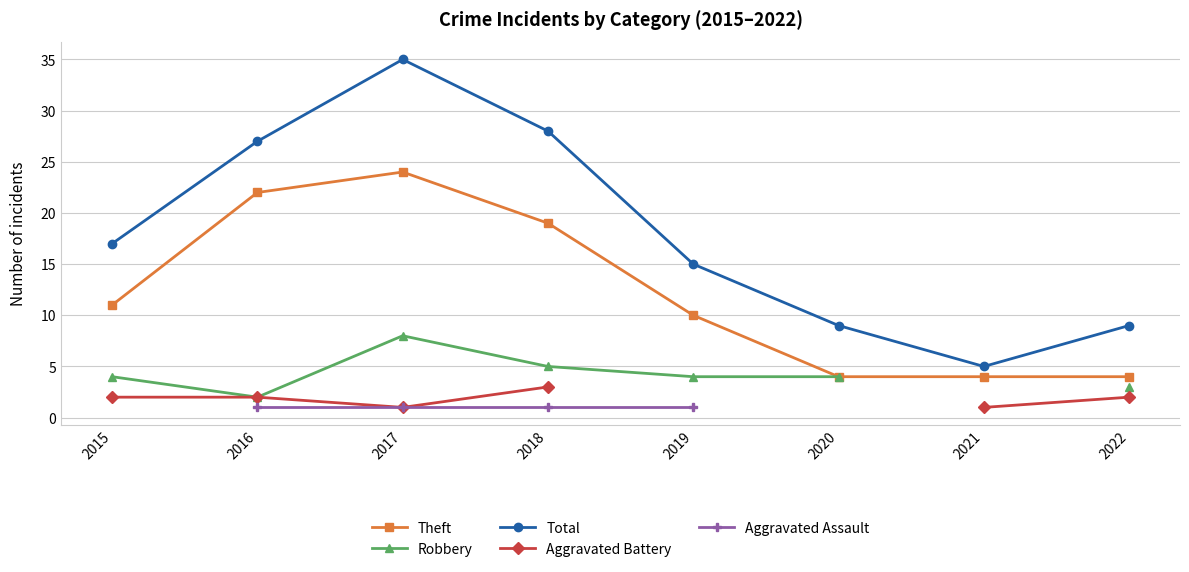

How many distinct data groups are displayed?

5